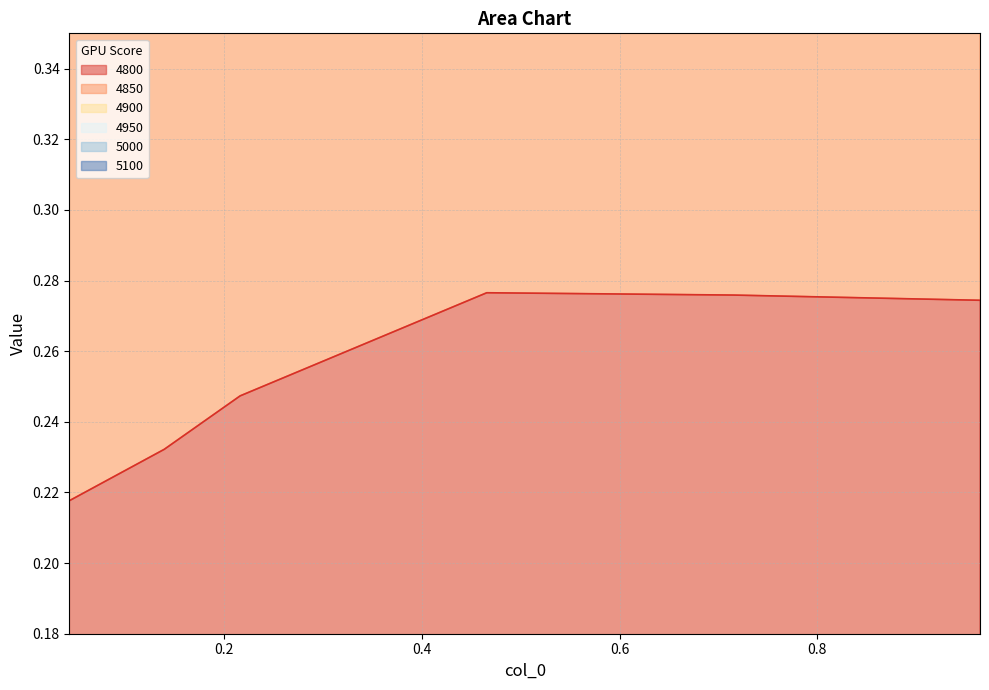

What is the label of the 5th point from the left?

0.7150684931506849